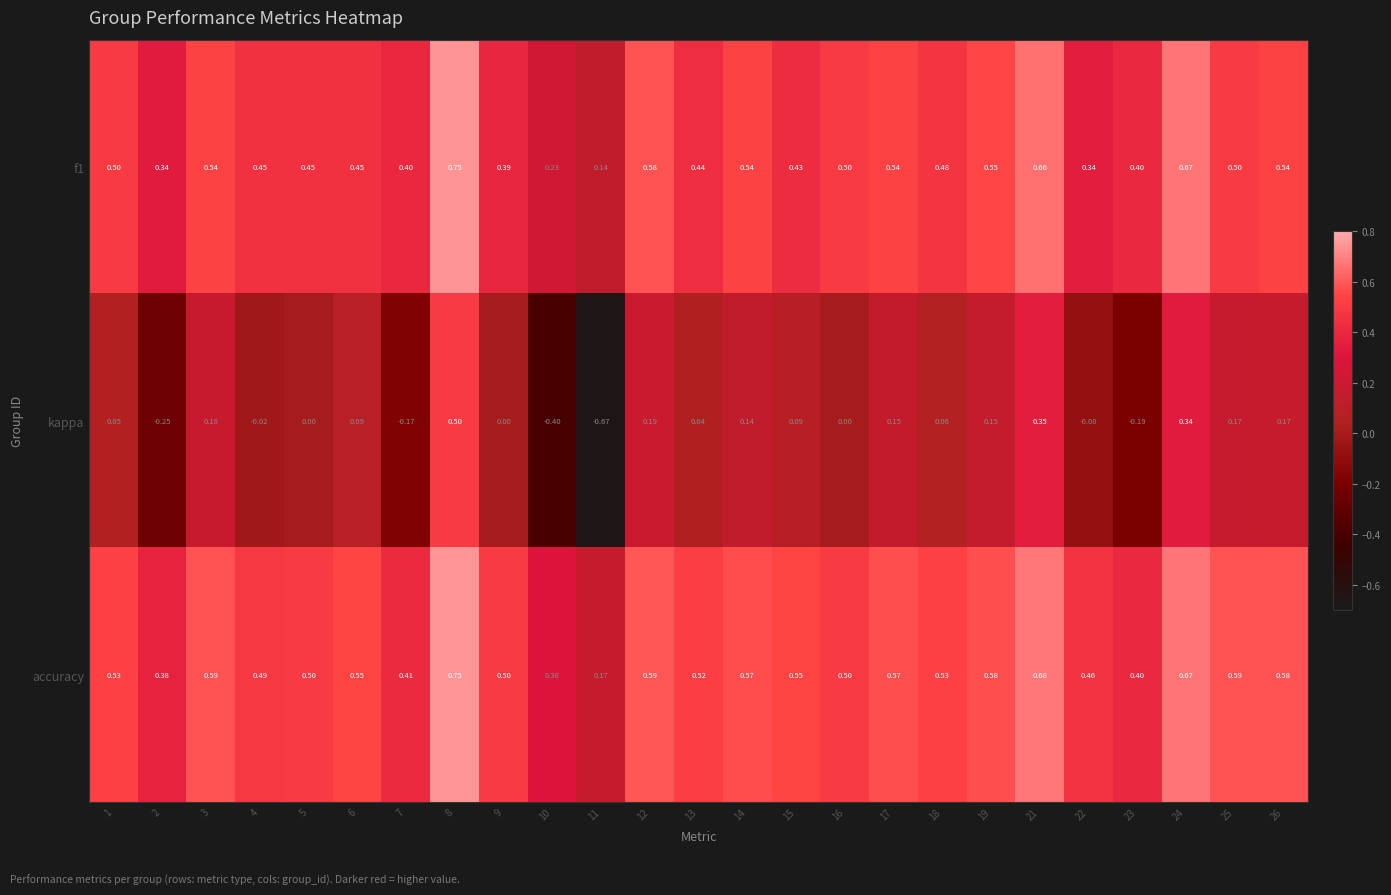

Rank the series at 6 from highest to lowest value.

accuracy, f1, kappa